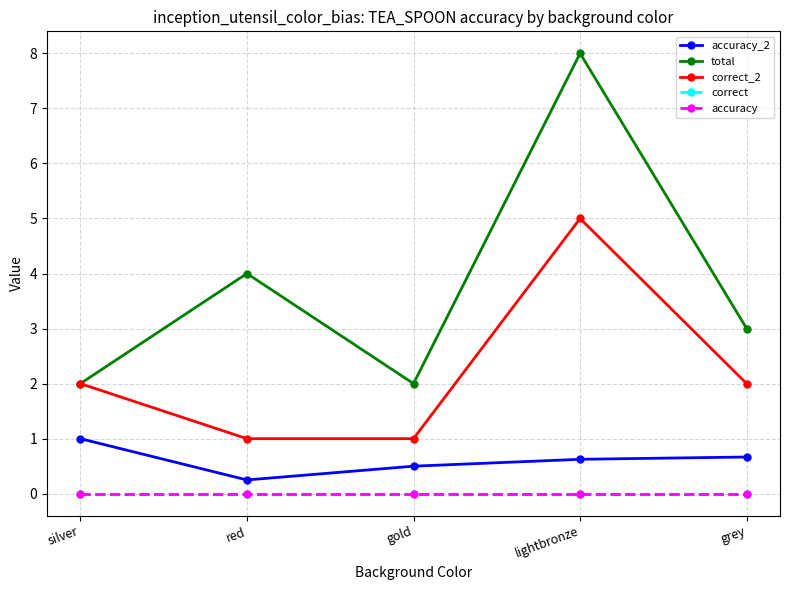

Is this an area chart (filled region under the line)?

No